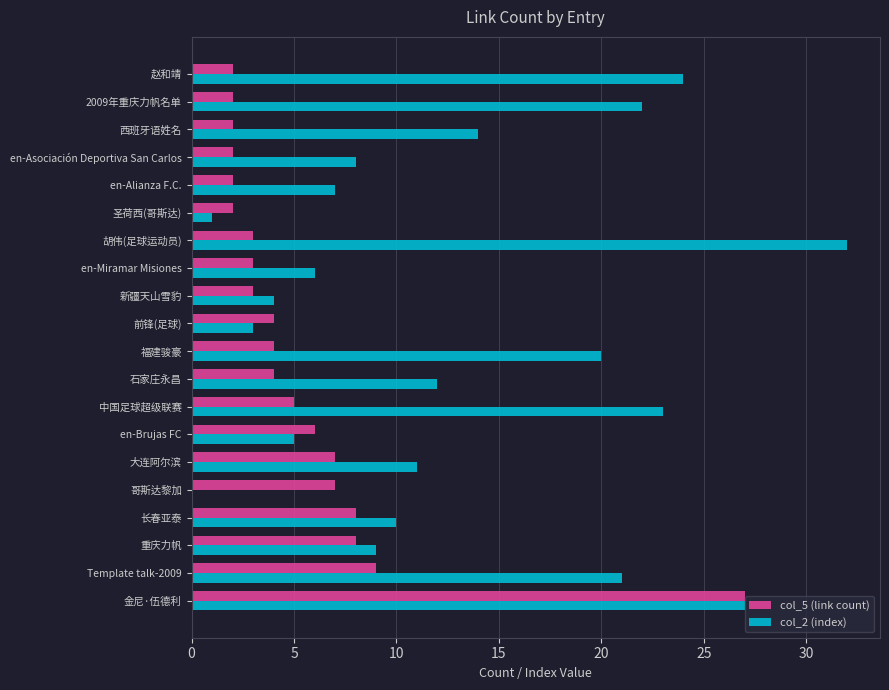

Which series has the largest total across all categories?

col_2 (index)